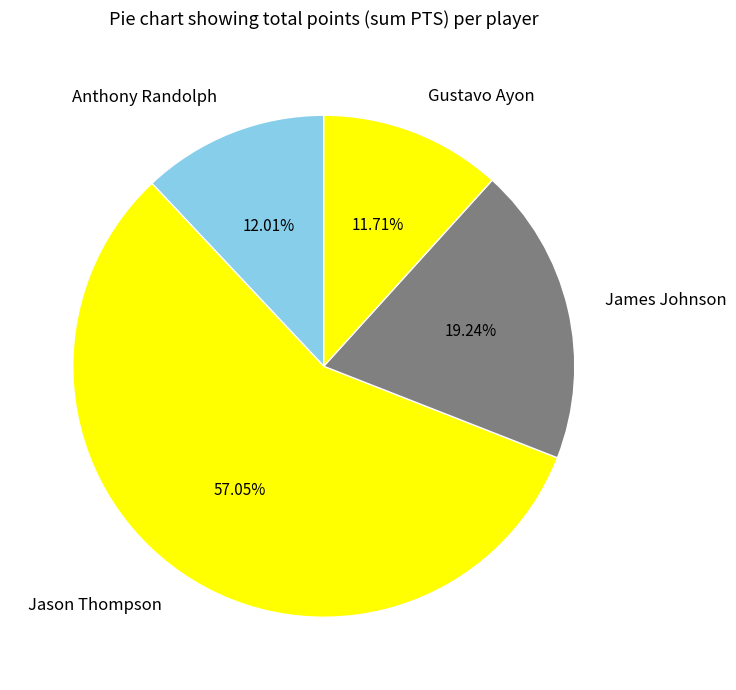

Do Anthony Randolph and Gustavo Ayon together represent more than half of the pie?

No